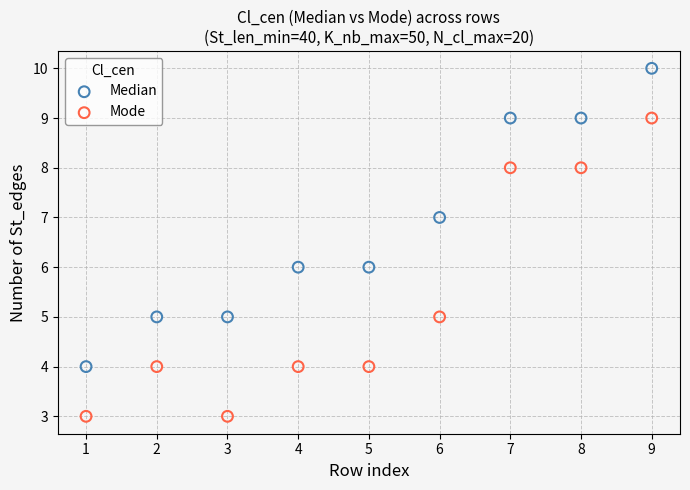

Which series contains the highest Y value?

Median